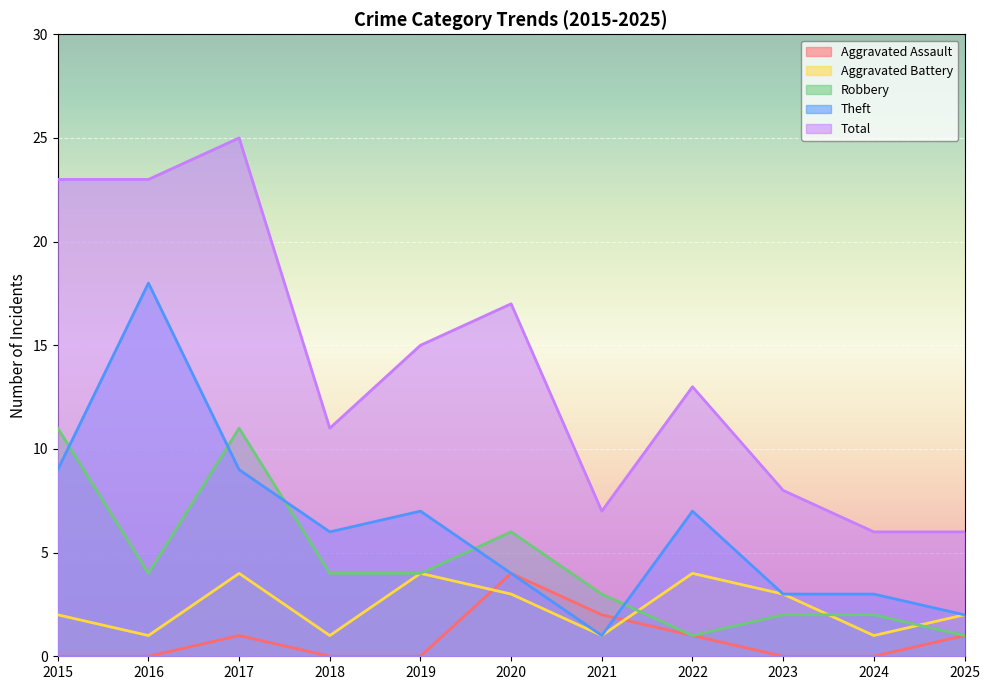

Reading left to right, transcribe all the data shown in this chart.

Aggravated Assault: 0	0	1	0	0	4	2	1	0	0	1
Aggravated Battery: 2	1	4	1	4	3	1	4	3	1	2
Robbery: 11	4	11	4	4	6	3	1	2	2	1
Theft: 9	18	9	6	7	4	1	7	3	3	2
Total: 23	23	25	11	15	17	7	13	8	6	6